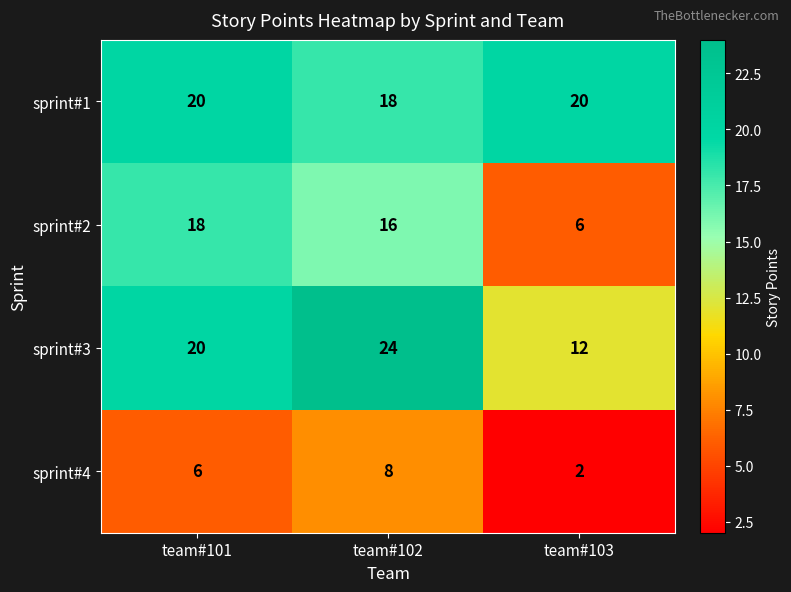

Which category has the lowest value in the sprint#2 series?

team#103